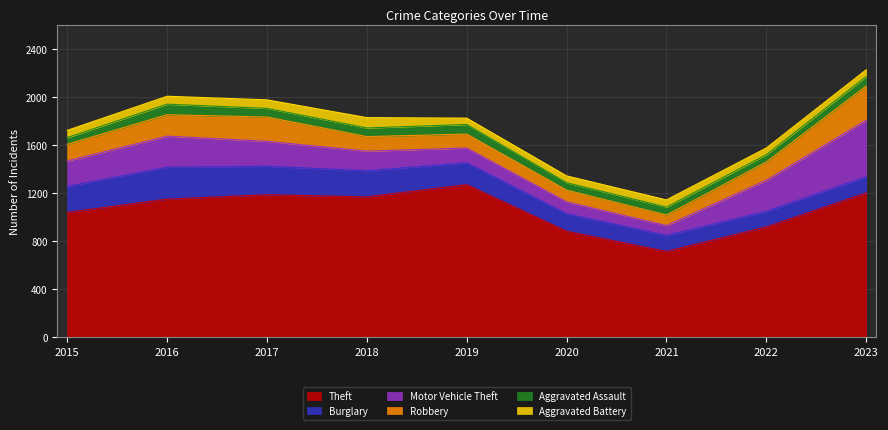

True or false: Robbery has more than 0 interior local peaks.

True